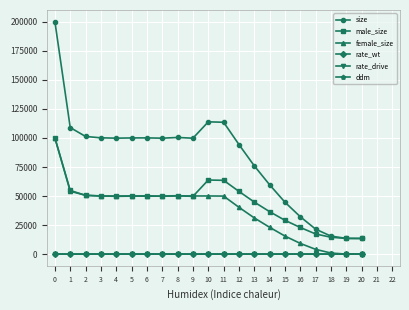

Is it true that female_size equals 31671.1 at 11?

False